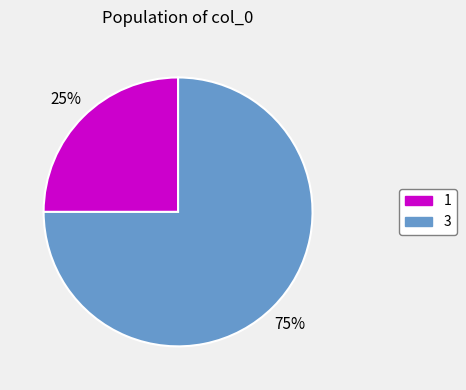

To the nearest percent, what is the average slice percentage?

50%